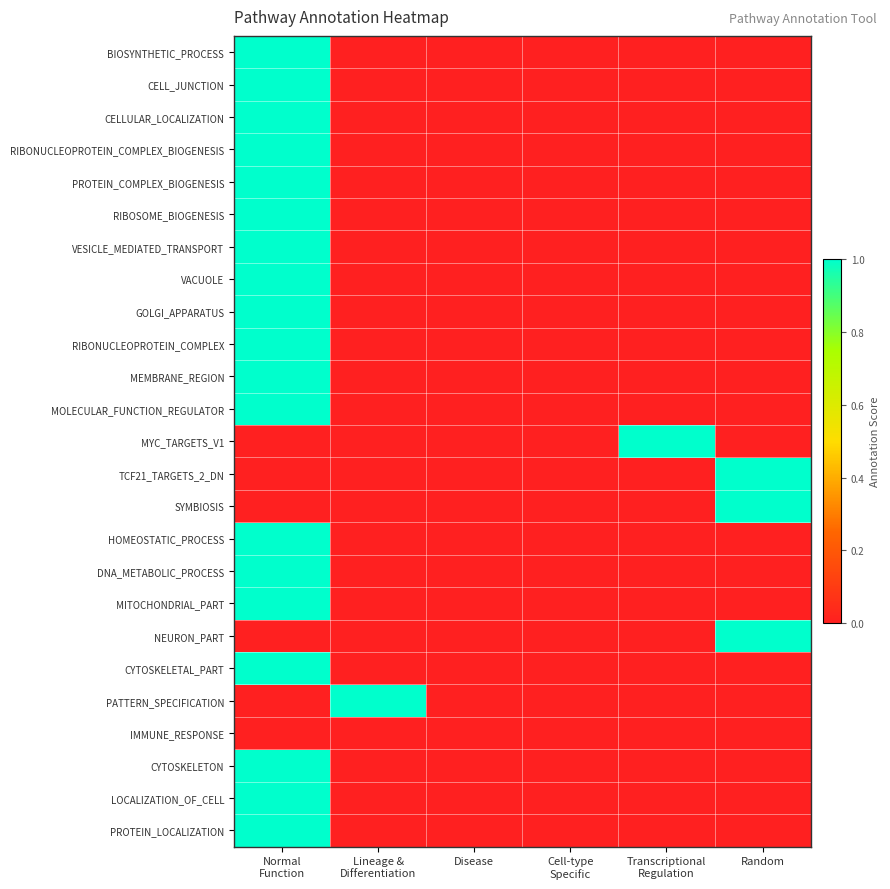

Reading left to right, extract all data points from this chart.

BIOSYNTHETIC_PROCESS: Normal
Function=1	Lineage &
Differentiation=0	Disease=0	Cell-type
Specific=0	Transcriptional
Regulation=0	Random=0
CELL_JUNCTION: Normal
Function=1	Lineage &
Differentiation=0	Disease=0	Cell-type
Specific=0	Transcriptional
Regulation=0	Random=0
CELLULAR_LOCALIZATION: Normal
Function=1	Lineage &
Differentiation=0	Disease=0	Cell-type
Specific=0	Transcriptional
Regulation=0	Random=0
RIBONUCLEOPROTEIN_COMPLEX_BIOGENESIS: Normal
Function=1	Lineage &
Differentiation=0	Disease=0	Cell-type
Specific=0	Transcriptional
Regulation=0	Random=0
PROTEIN_COMPLEX_BIOGENESIS: Normal
Function=1	Lineage &
Differentiation=0	Disease=0	Cell-type
Specific=0	Transcriptional
Regulation=0	Random=0
RIBOSOME_BIOGENESIS: Normal
Function=1	Lineage &
Differentiation=0	Disease=0	Cell-type
Specific=0	Transcriptional
Regulation=0	Random=0
VESICLE_MEDIATED_TRANSPORT: Normal
Function=1	Lineage &
Differentiation=0	Disease=0	Cell-type
Specific=0	Transcriptional
Regulation=0	Random=0
VACUOLE: Normal
Function=1	Lineage &
Differentiation=0	Disease=0	Cell-type
Specific=0	Transcriptional
Regulation=0	Random=0
GOLGI_APPARATUS: Normal
Function=1	Lineage &
Differentiation=0	Disease=0	Cell-type
Specific=0	Transcriptional
Regulation=0	Random=0
RIBONUCLEOPROTEIN_COMPLEX: Normal
Function=1	Lineage &
Differentiation=0	Disease=0	Cell-type
Specific=0	Transcriptional
Regulation=0	Random=0
MEMBRANE_REGION: Normal
Function=1	Lineage &
Differentiation=0	Disease=0	Cell-type
Specific=0	Transcriptional
Regulation=0	Random=0
MOLECULAR_FUNCTION_REGULATOR: Normal
Function=1	Lineage &
Differentiation=0	Disease=0	Cell-type
Specific=0	Transcriptional
Regulation=0	Random=0
MYC_TARGETS_V1: Normal
Function=0	Lineage &
Differentiation=0	Disease=0	Cell-type
Specific=0	Transcriptional
Regulation=1	Random=0
TCF21_TARGETS_2_DN: Normal
Function=0	Lineage &
Differentiation=0	Disease=0	Cell-type
Specific=0	Transcriptional
Regulation=0	Random=1
SYMBIOSIS: Normal
Function=0	Lineage &
Differentiation=0	Disease=0	Cell-type
Specific=0	Transcriptional
Regulation=0	Random=1
HOMEOSTATIC_PROCESS: Normal
Function=1	Lineage &
Differentiation=0	Disease=0	Cell-type
Specific=0	Transcriptional
Regulation=0	Random=0
DNA_METABOLIC_PROCESS: Normal
Function=1	Lineage &
Differentiation=0	Disease=0	Cell-type
Specific=0	Transcriptional
Regulation=0	Random=0
MITOCHONDRIAL_PART: Normal
Function=1	Lineage &
Differentiation=0	Disease=0	Cell-type
Specific=0	Transcriptional
Regulation=0	Random=0
NEURON_PART: Normal
Function=0	Lineage &
Differentiation=0	Disease=0	Cell-type
Specific=0	Transcriptional
Regulation=0	Random=1
CYTOSKELETAL_PART: Normal
Function=1	Lineage &
Differentiation=0	Disease=0	Cell-type
Specific=0	Transcriptional
Regulation=0	Random=0
PATTERN_SPECIFICATION: Normal
Function=0	Lineage &
Differentiation=1	Disease=0	Cell-type
Specific=0	Transcriptional
Regulation=0	Random=0
IMMUNE_RESPONSE: Normal
Function=0	Lineage &
Differentiation=0	Disease=0	Cell-type
Specific=0	Transcriptional
Regulation=0	Random=0
CYTOSKELETON: Normal
Function=1	Lineage &
Differentiation=0	Disease=0	Cell-type
Specific=0	Transcriptional
Regulation=0	Random=0
LOCALIZATION_OF_CELL: Normal
Function=1	Lineage &
Differentiation=0	Disease=0	Cell-type
Specific=0	Transcriptional
Regulation=0	Random=0
PROTEIN_LOCALIZATION: Normal
Function=1	Lineage &
Differentiation=0	Disease=0	Cell-type
Specific=0	Transcriptional
Regulation=0	Random=0